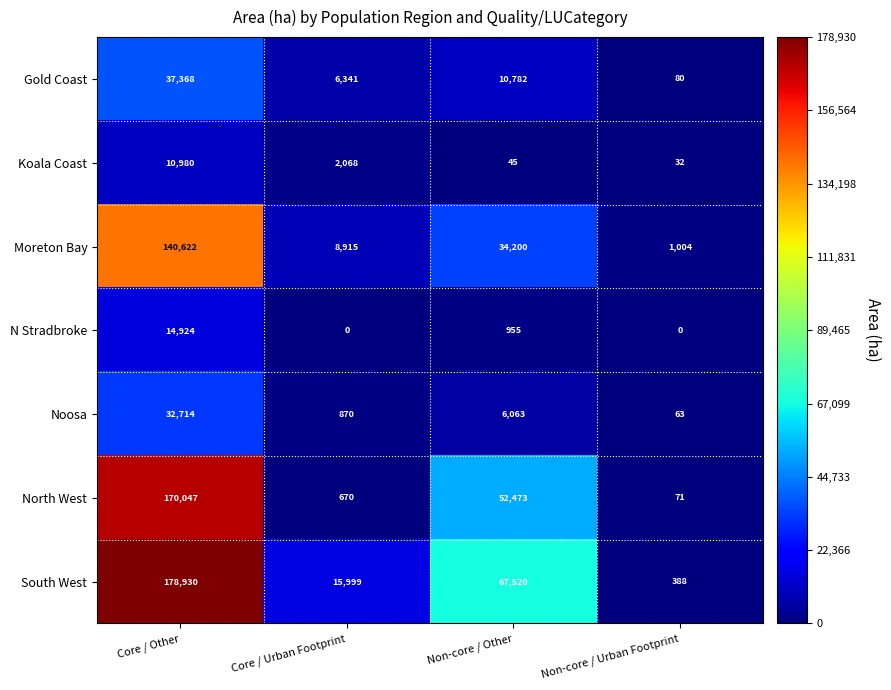

What is the total value across all series at Non-core / Other?

172038